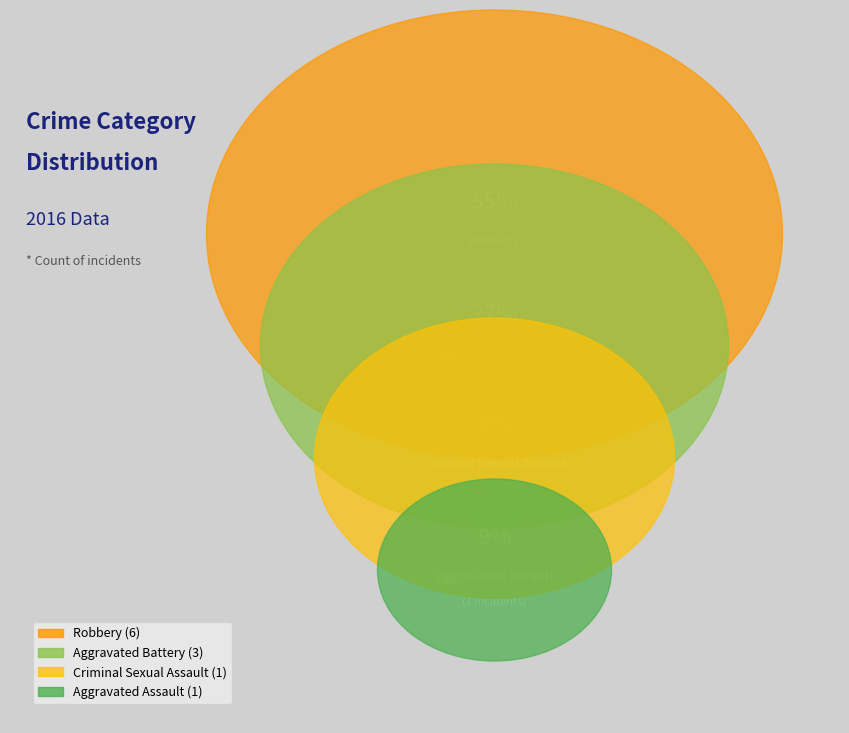

To the nearest percent, what is the difference between the Aggravated Battery and Robbery slice percentages?

27%